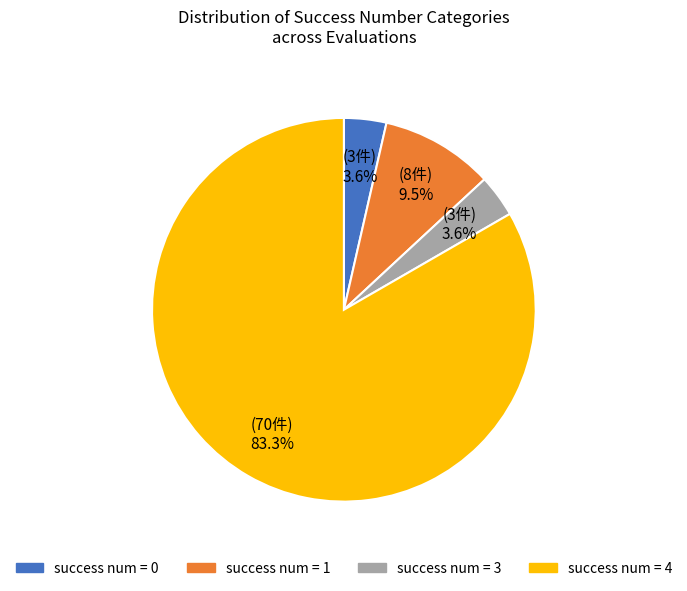

Is there any slice that represents more than half of the pie?

Yes